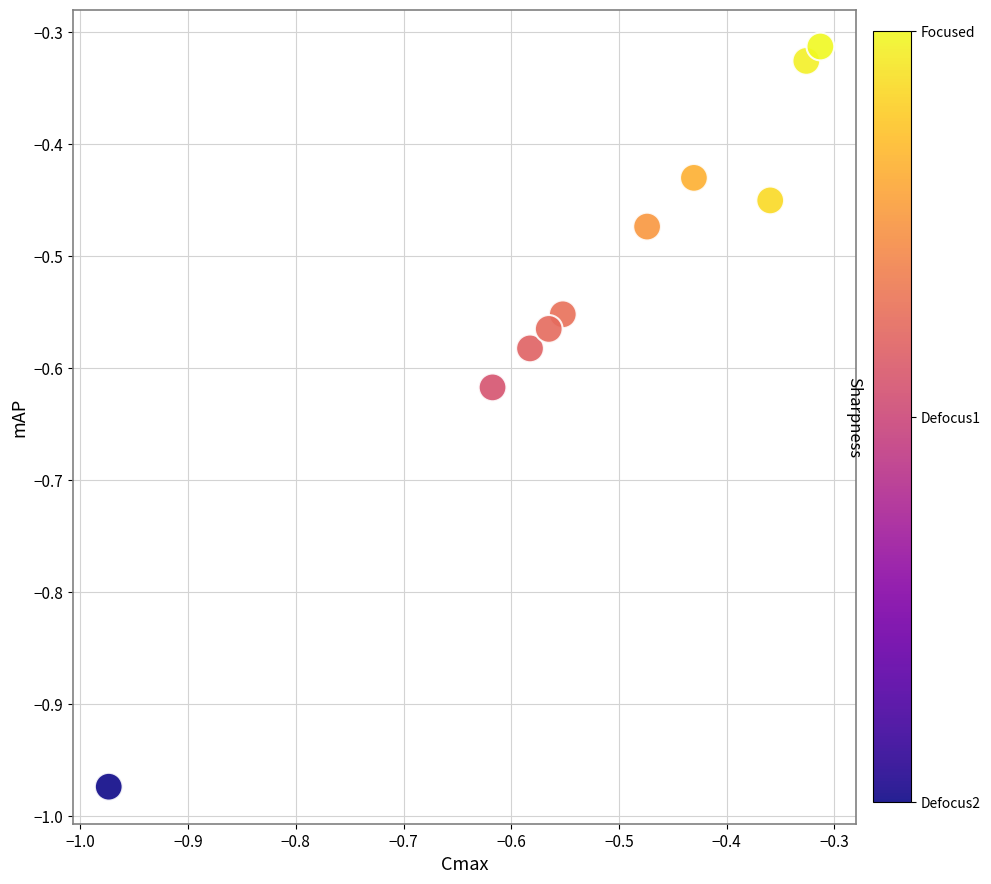

What is the range of Y values (max minus min)?

0.7